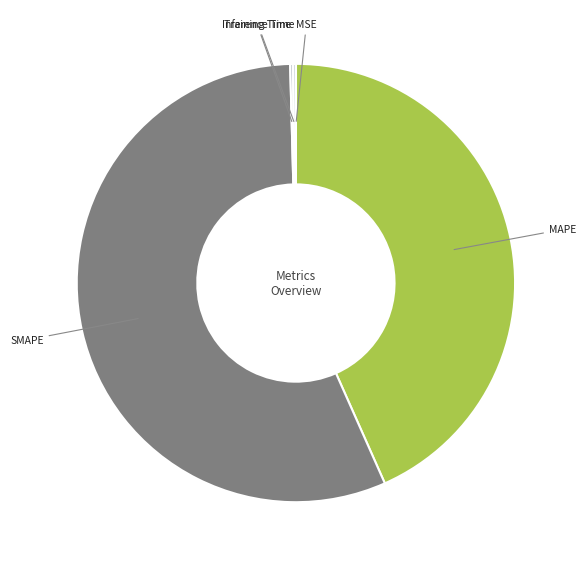

Is there any slice that represents more than half of the pie?

Yes